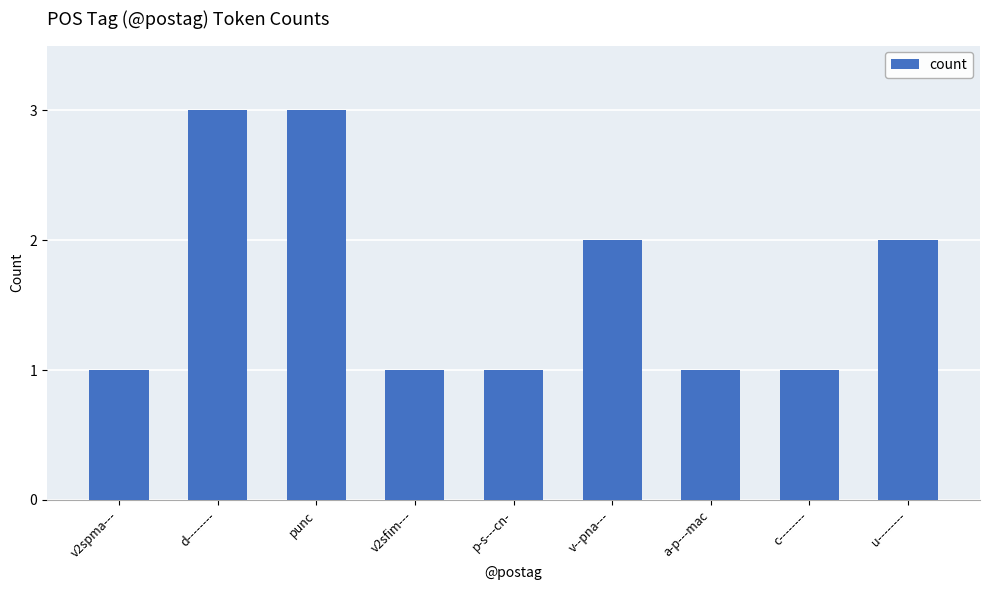

How many bars are there in total?

9